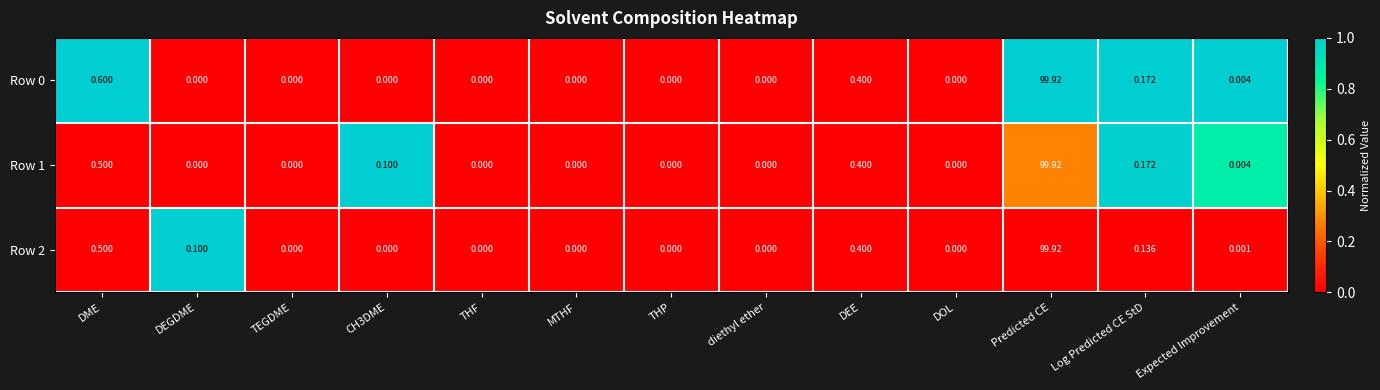

Is the value of Row 1 at CH3DME greater than the value of Row 0 at MTHF?

Yes